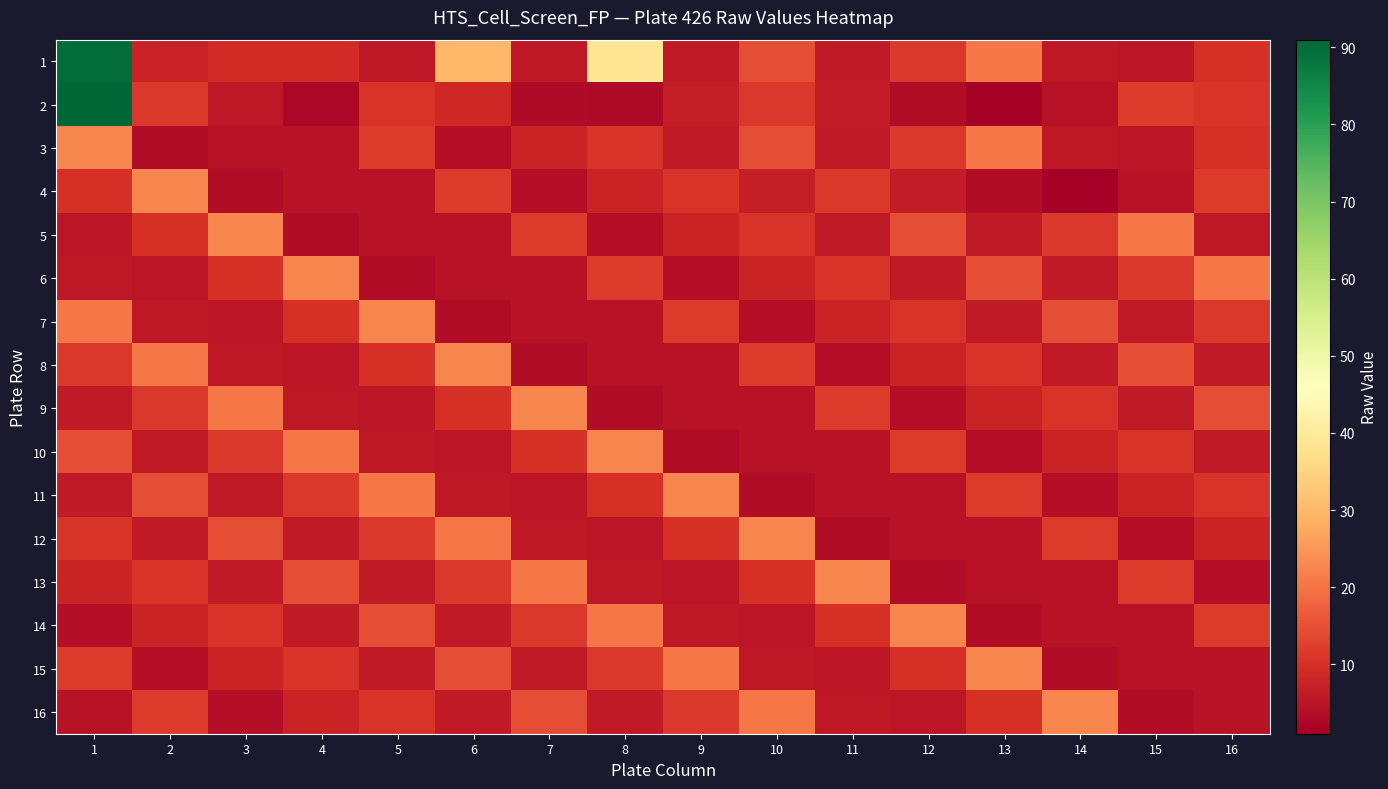

What is the spread (max minus min) of values at 14?

21.3